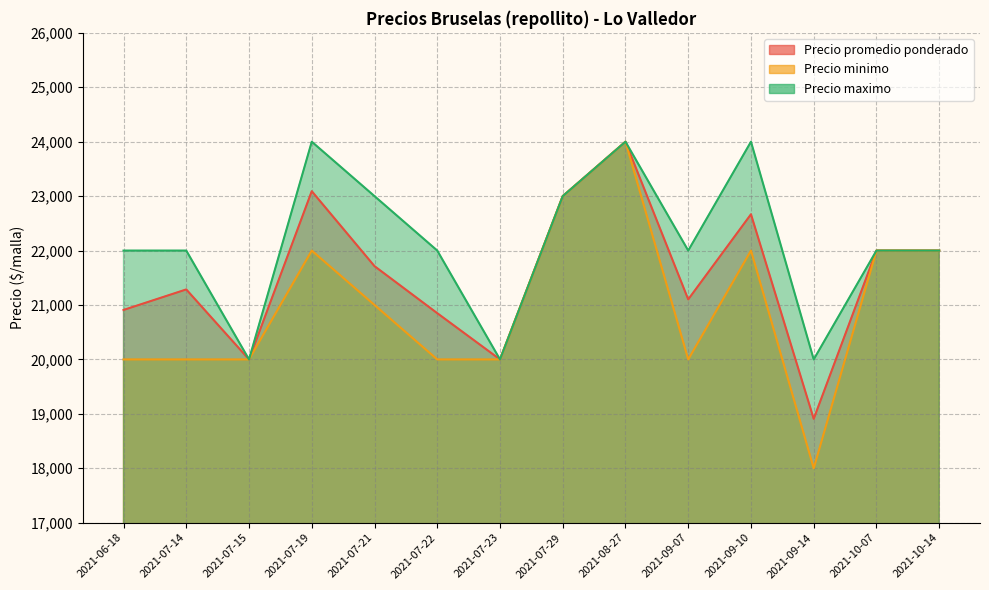

What is the smallest value displayed?

18000